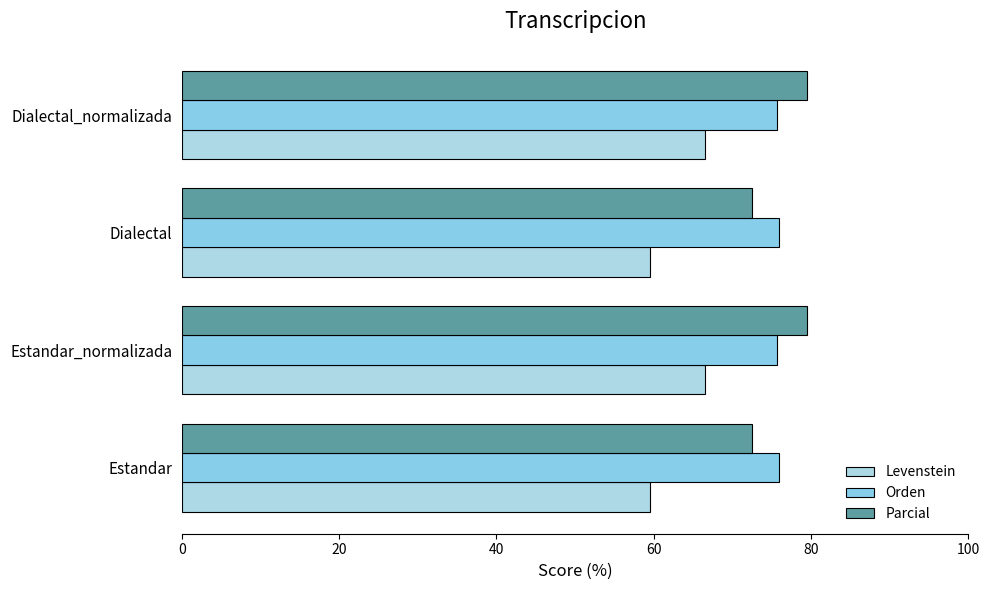

What is the value of the Parcial bar at the 4th from the left?

79.5